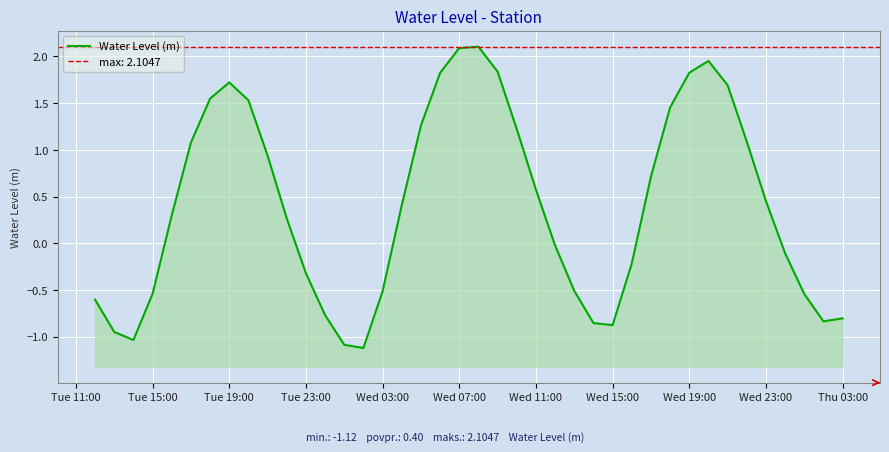

What is the value of the 36th point from the left?

0.5